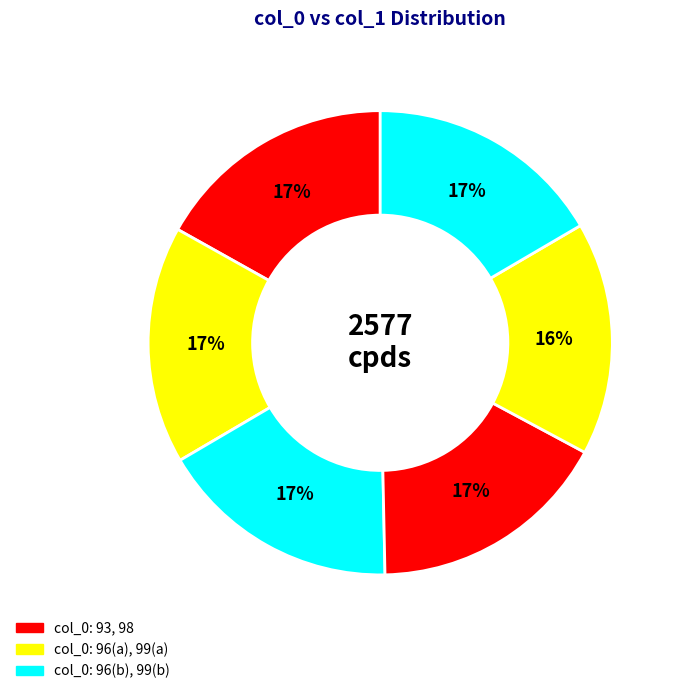

How many slices are in this pie chart?

6